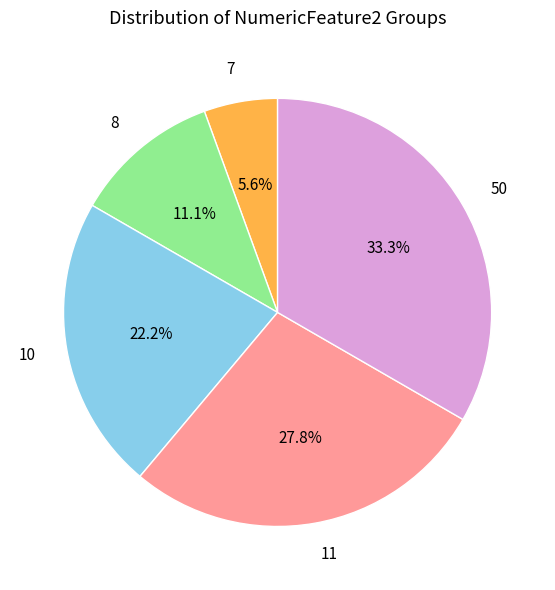

How many slices are in this pie chart?

5